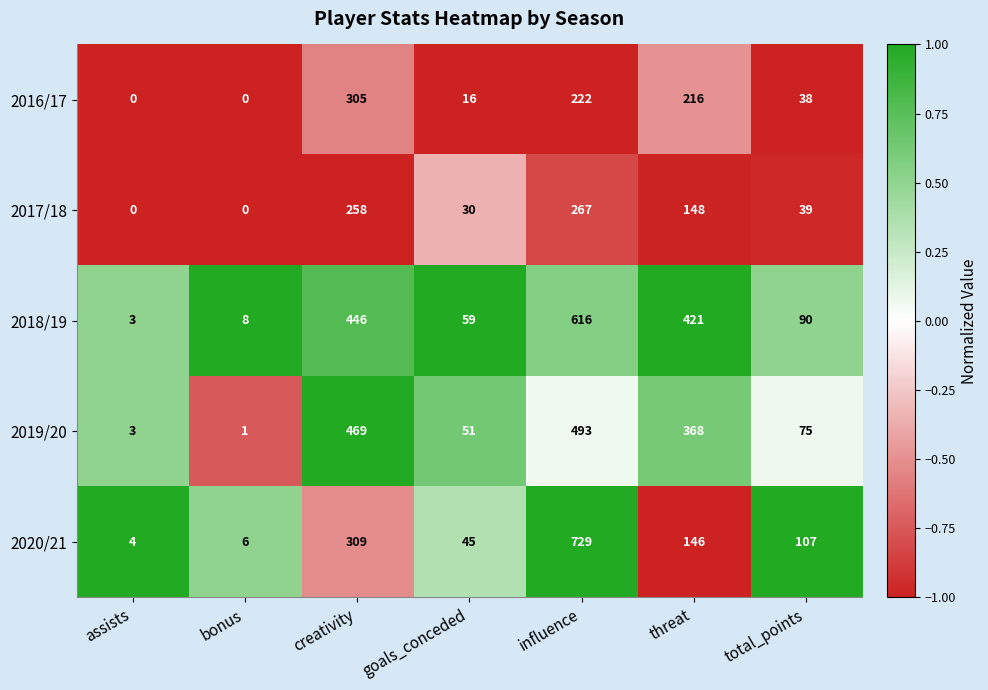

What is the average value of the 2020/21 series?

192